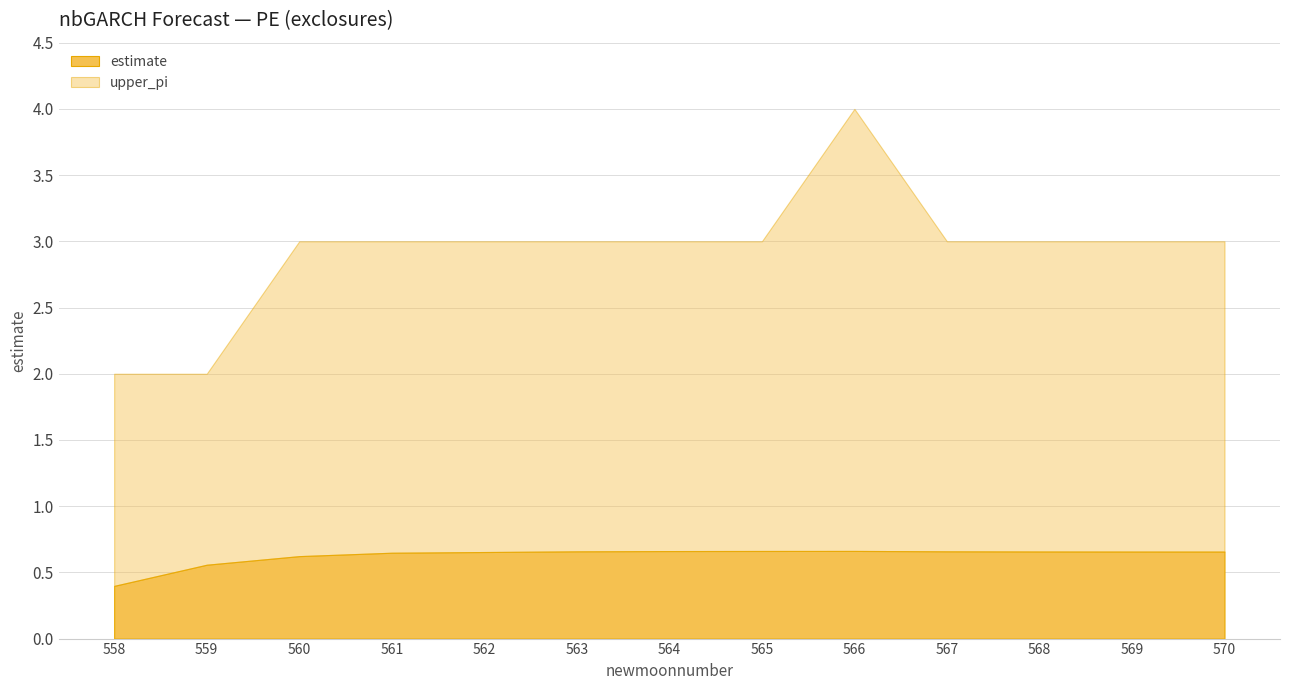

How many data points in upper_pi are above 3?

1